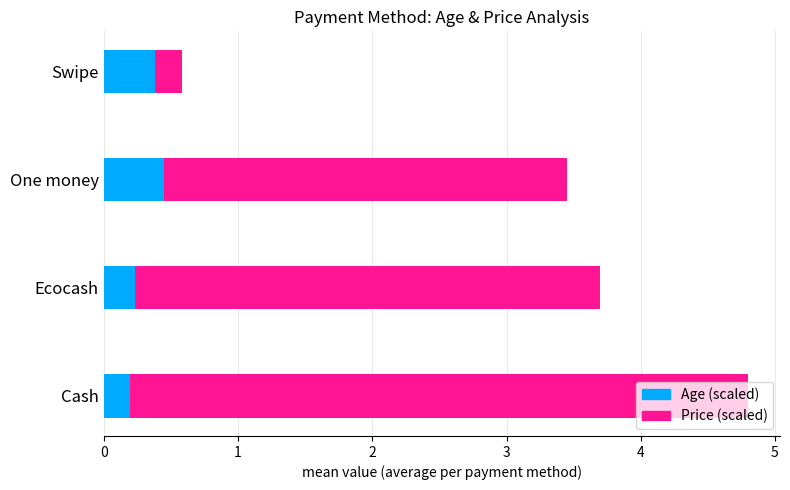

The value of Age (scaled) at Swipe is 0.4. True or false?

True